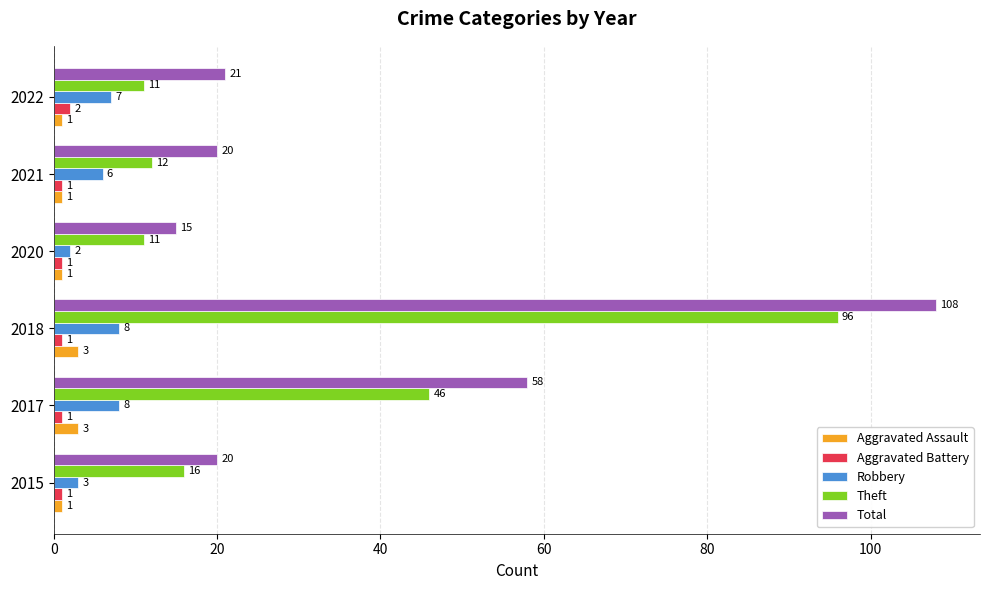

What is the greatest value displayed?

108